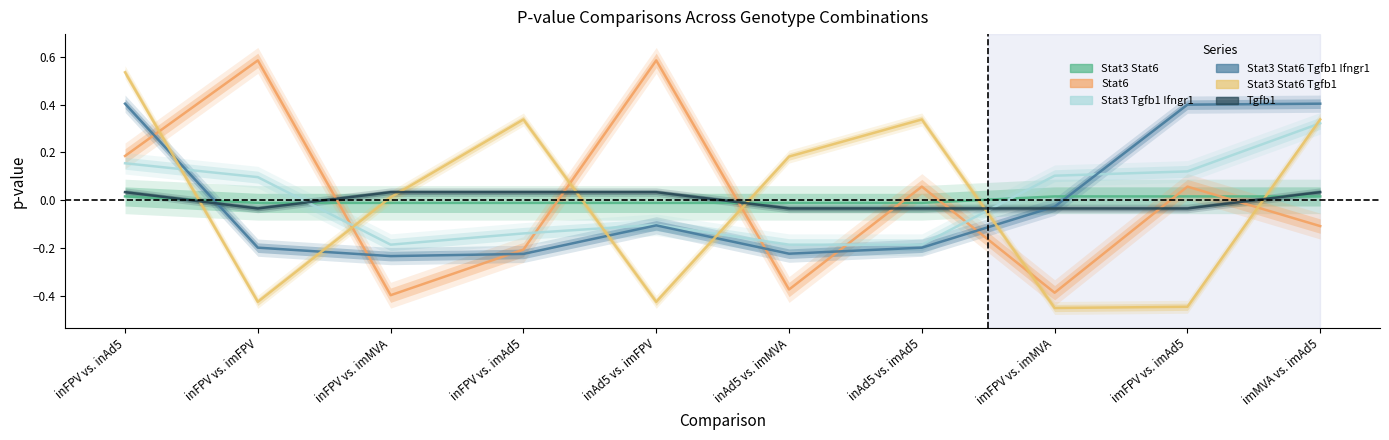

How many Tgfb1 values are between 0 and 1?

5